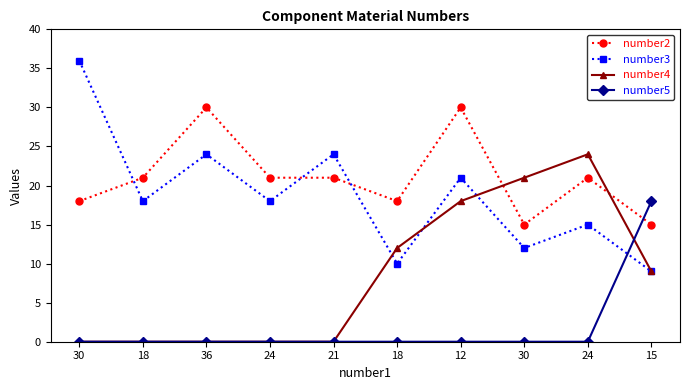

Does the chart display data point markers on the line(s)?

Yes